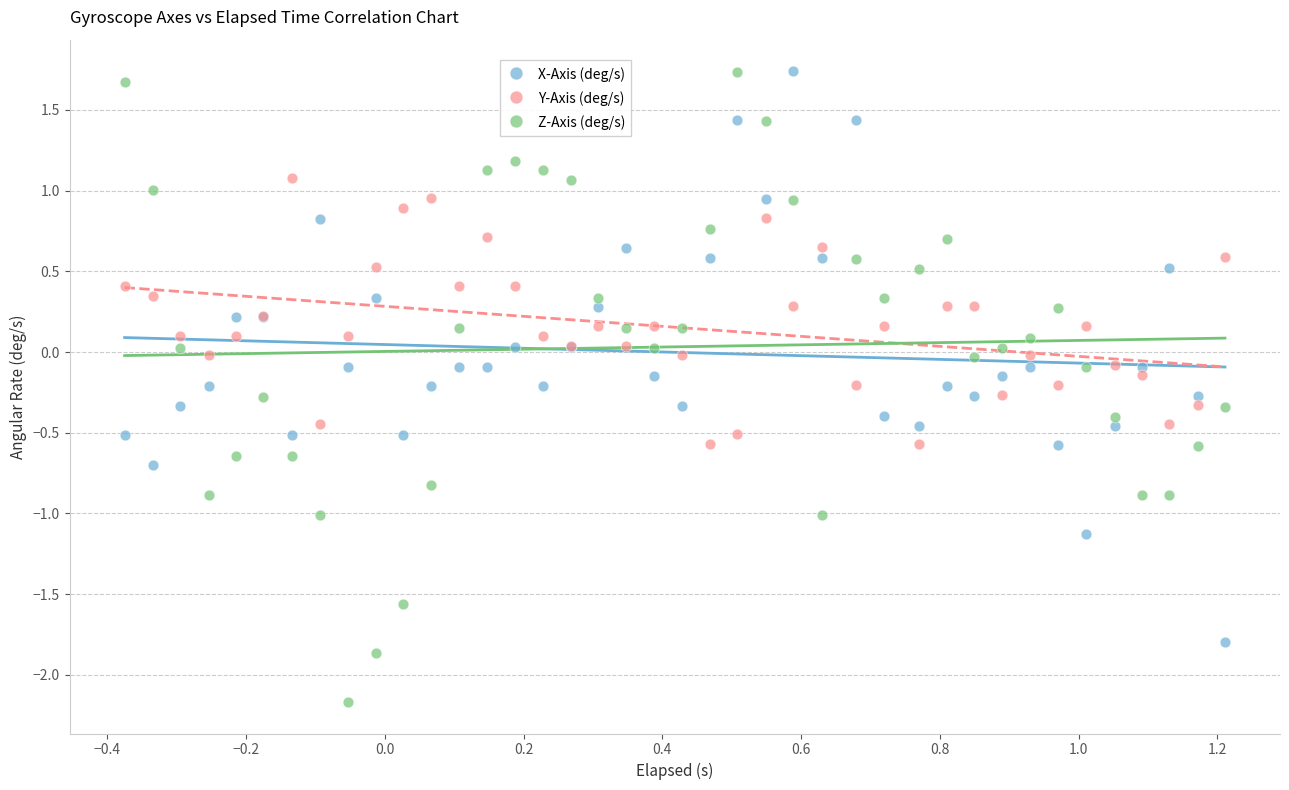

Which series has the largest Y range (max minus min)?

Z-Axis (deg/s)